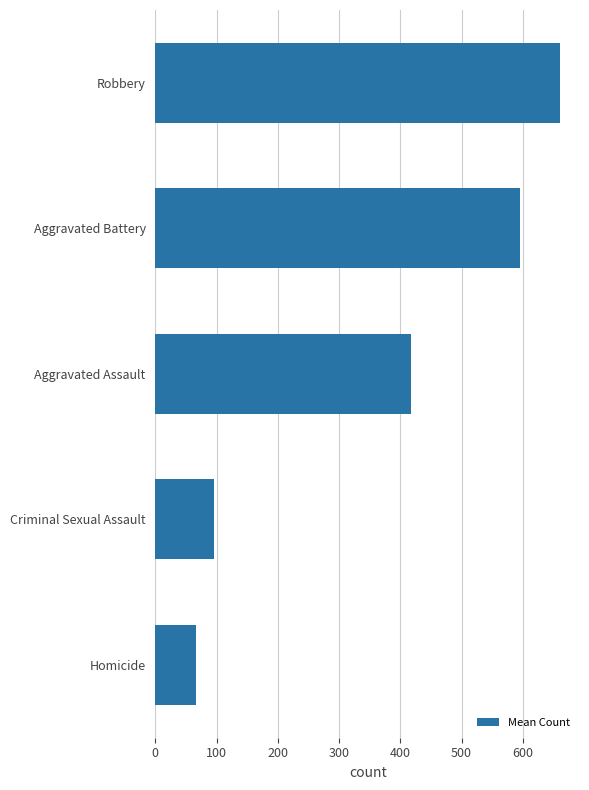

List the labels in order of value, largest first.

Robbery, Aggravated Battery, Aggravated Assault, Criminal Sexual Assault, Homicide